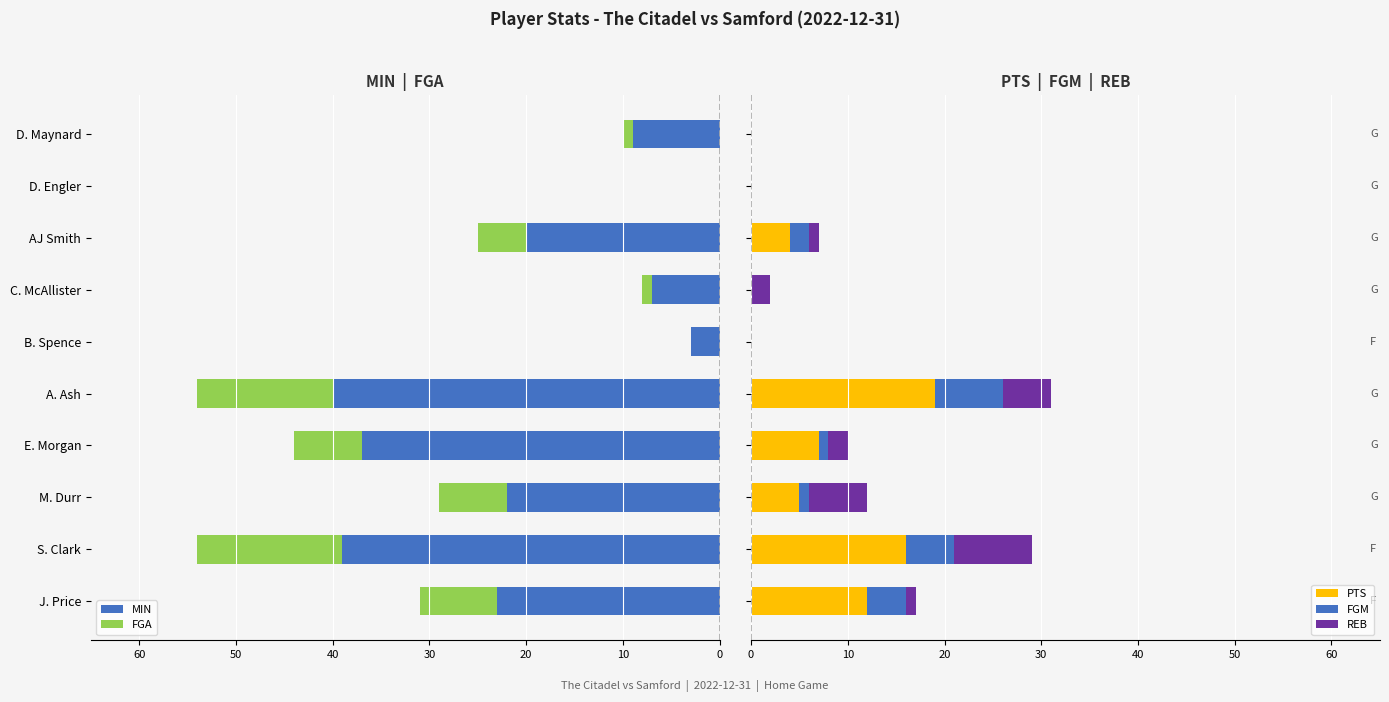

What is the average value of the FGA series?

-6